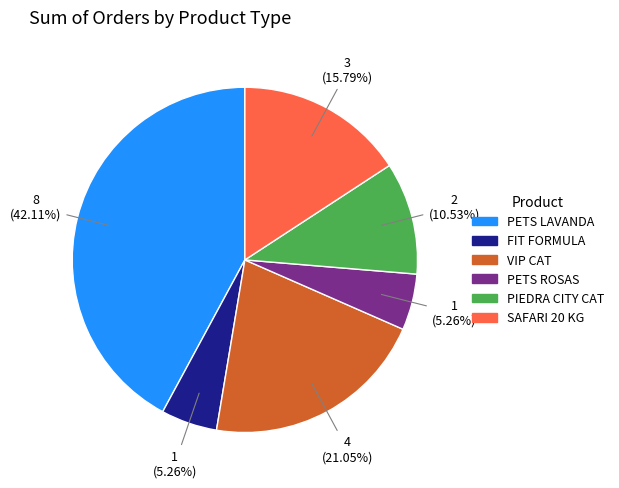

To the nearest percent, what is the difference between the largest and smallest slice percentages?

37%